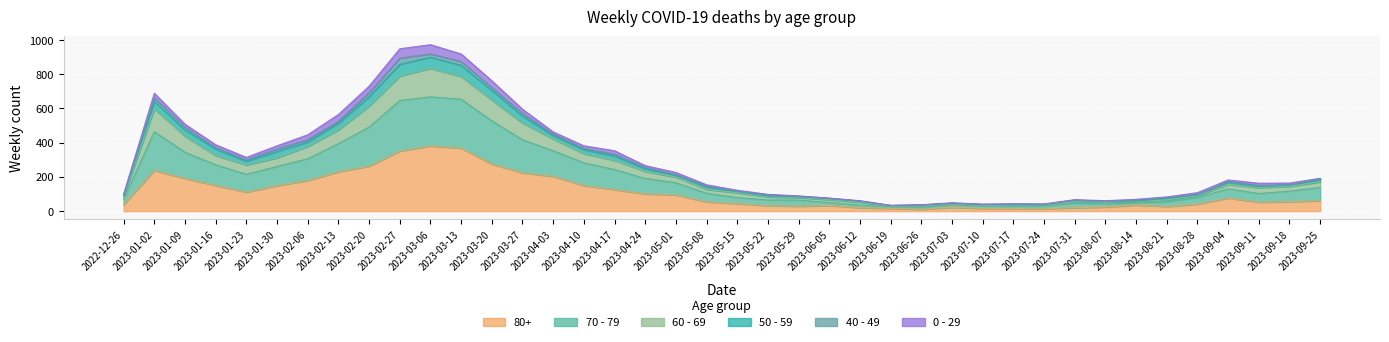

Which category has the highest value across all series?

2023-03-06